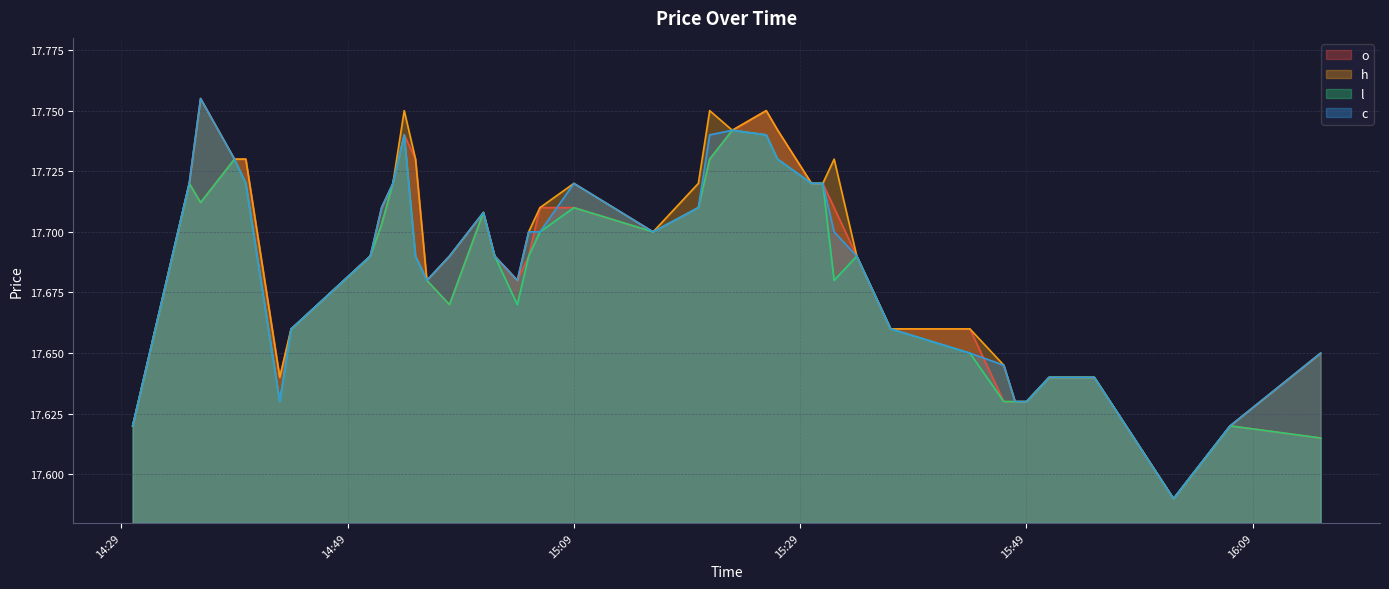

Reading left to right, transcribe all the data shown in this chart.

o: 17.6	17.7	17.7	17.7	17.7	17.6	17.7	17.7	17.7	17.7	17.7	17.7	17.7	17.7	17.7	17.7	17.7	17.7	17.7	17.7	17.7	17.7	17.7	17.7	17.8	17.7	17.7	17.7	17.7	17.7	17.7	17.7	17.6	17.6	17.6	17.6	17.6	17.6	17.6	17.6
h: 17.6	17.7	17.8	17.7	17.7	17.6	17.7	17.7	17.7	17.7	17.8	17.7	17.7	17.7	17.7	17.7	17.7	17.7	17.7	17.7	17.7	17.7	17.8	17.7	17.8	17.7	17.7	17.7	17.7	17.7	17.7	17.7	17.6	17.6	17.6	17.6	17.6	17.6	17.6	17.6
l: 17.6	17.7	17.7	17.7	17.7	17.6	17.7	17.7	17.7	17.7	17.7	17.7	17.7	17.7	17.7	17.7	17.7	17.7	17.7	17.7	17.7	17.7	17.7	17.7	17.7	17.7	17.7	17.7	17.7	17.7	17.7	17.6	17.6	17.6	17.6	17.6	17.6	17.6	17.6	17.6
c: 17.6	17.7	17.8	17.7	17.7	17.6	17.7	17.7	17.7	17.7	17.7	17.7	17.7	17.7	17.7	17.7	17.7	17.7	17.7	17.7	17.7	17.7	17.7	17.7	17.7	17.7	17.7	17.7	17.7	17.7	17.7	17.6	17.6	17.6	17.6	17.6	17.6	17.6	17.6	17.6